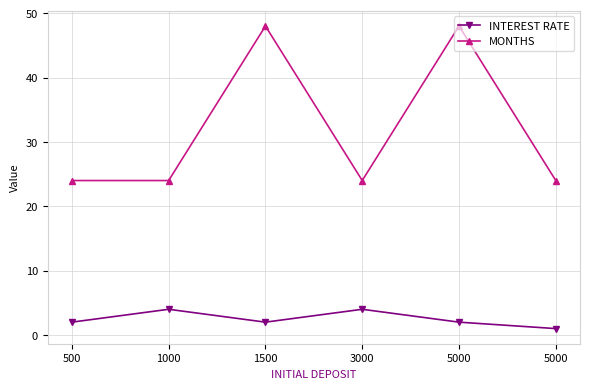

Reading left to right, what are all the values shown in this chart?

INTEREST RATE: 2	4	2	4	2	1
MONTHS: 24	24	48	24	48	24